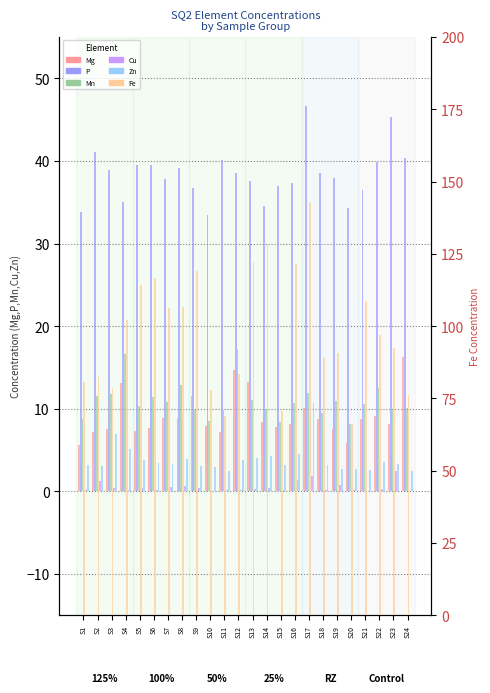

Where does the Mn series first go above 10?

S2